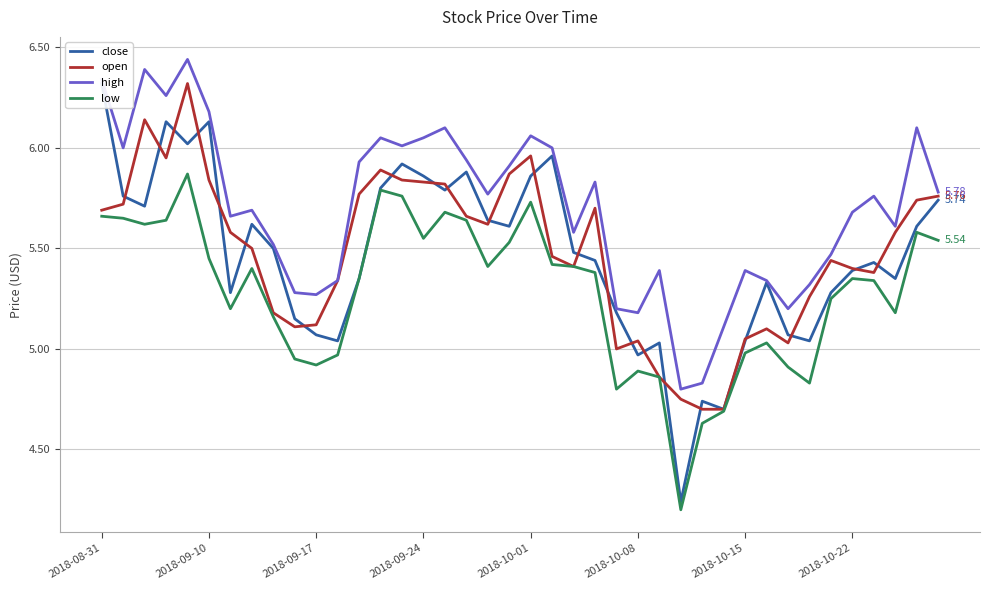

Which series has the largest total across all categories?

high